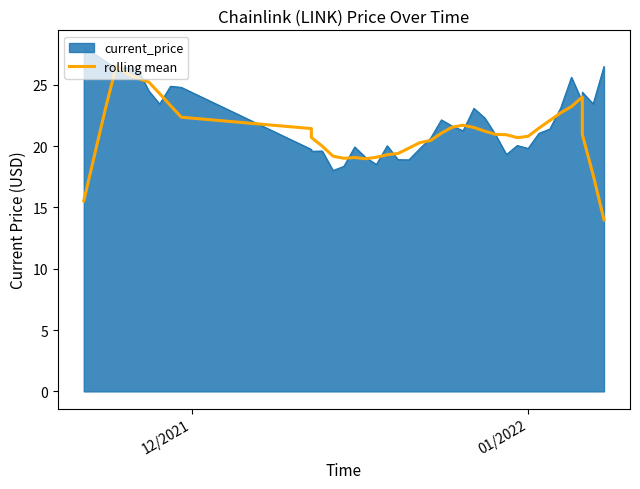

How many lines are shown in the chart?

1